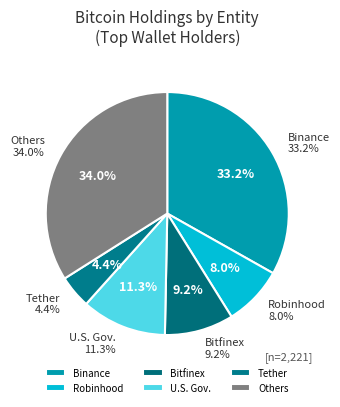

How many segments does this pie chart have?

5